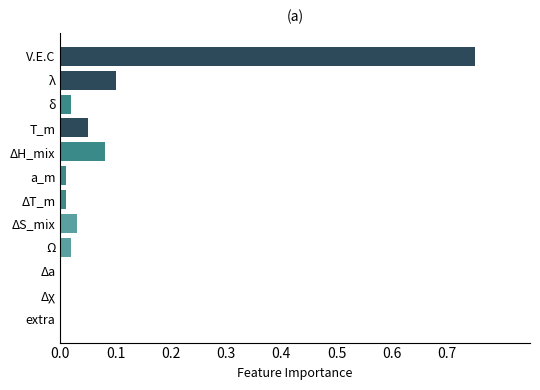

The chart shows a value of -0.4 at Δa. True or false?

False